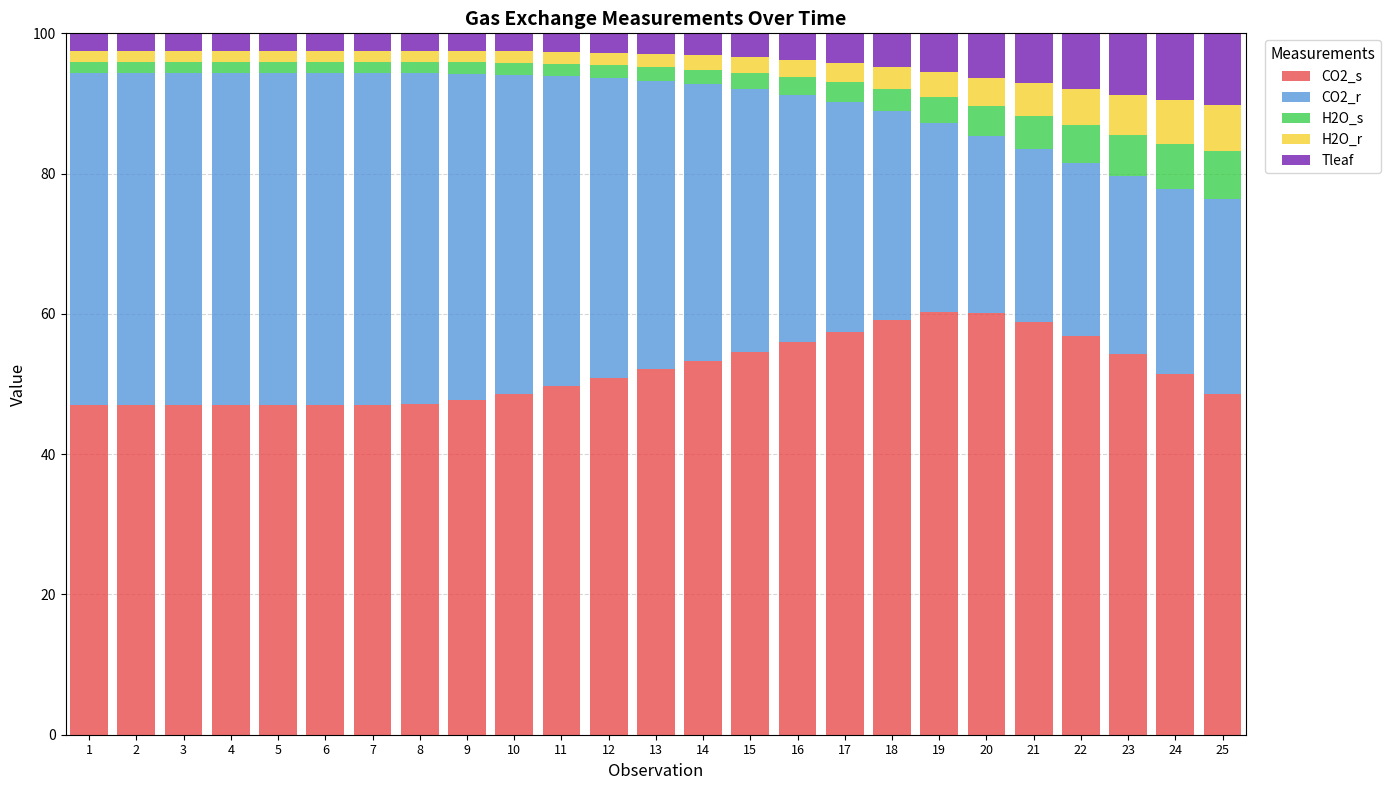

What is the total value across all series at 12?

100.0